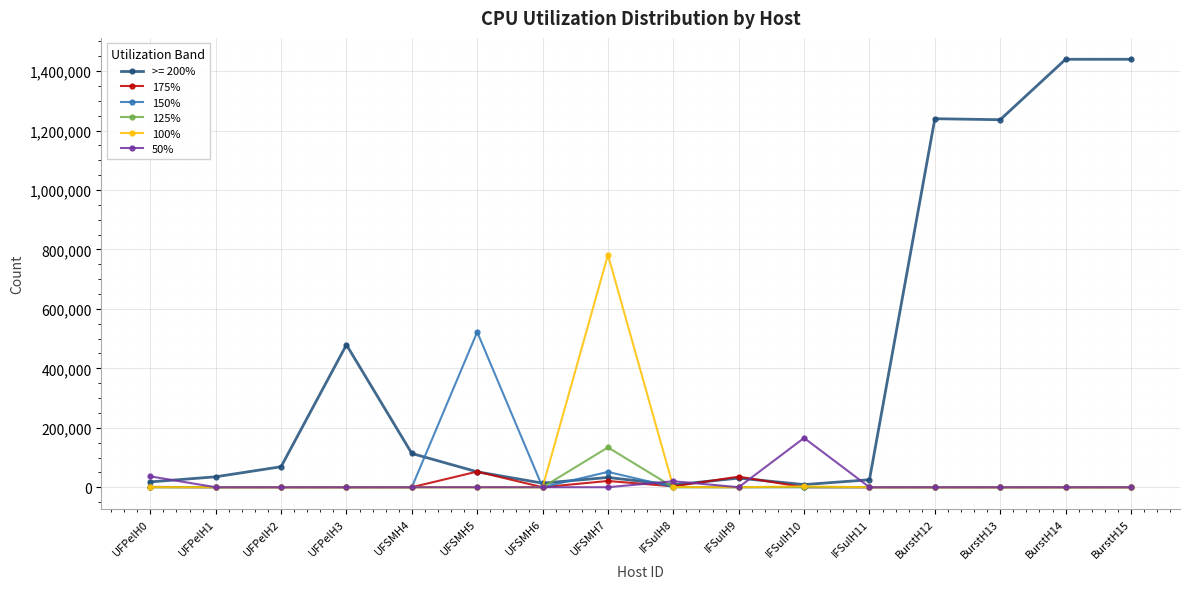

Is it true that 50% equals 0 at UFSMH5?

True